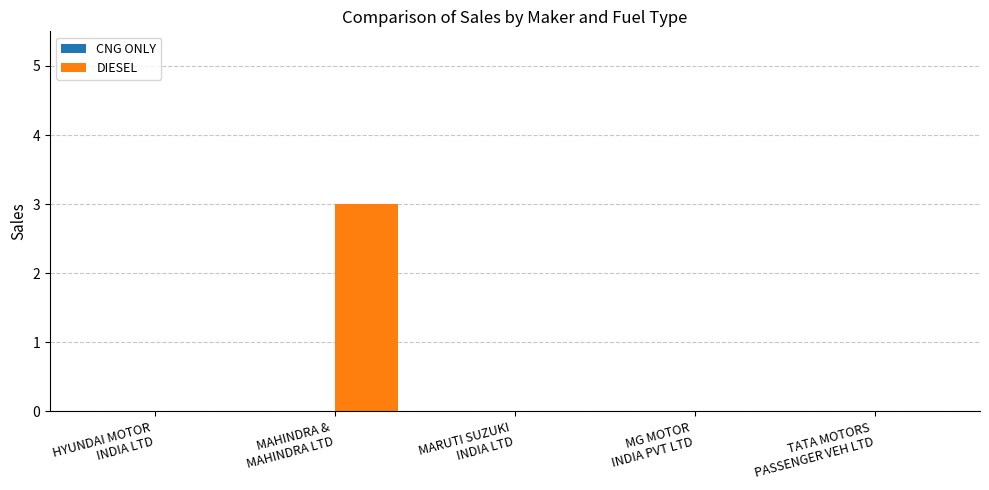

What is the sum of all values?

3